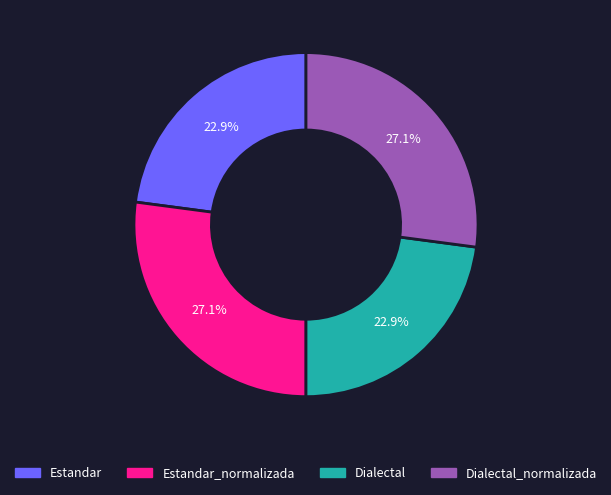

How many segments does this pie chart have?

4